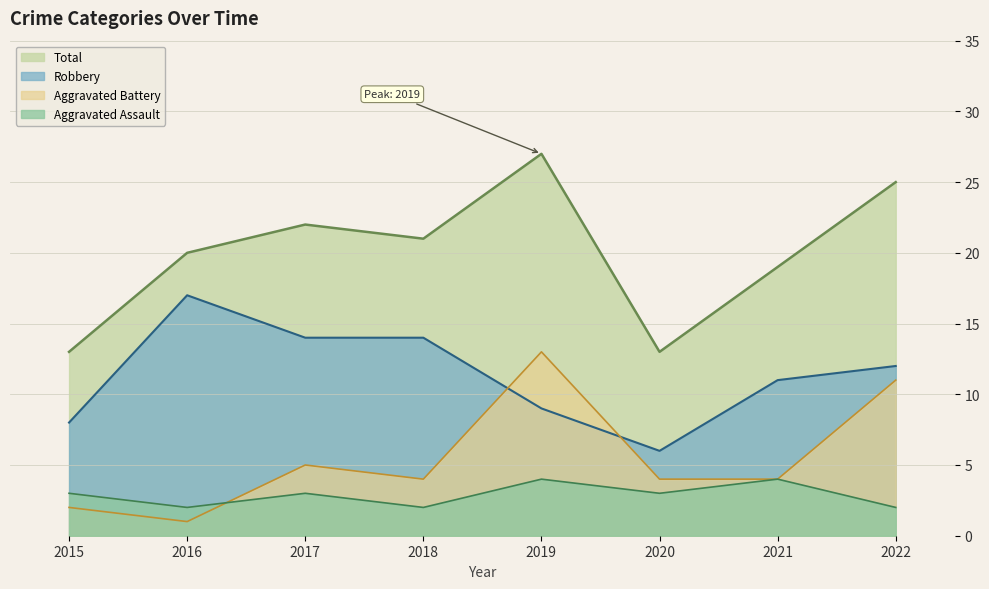

True or false: Aggravated Battery and Total cross at least once.

False